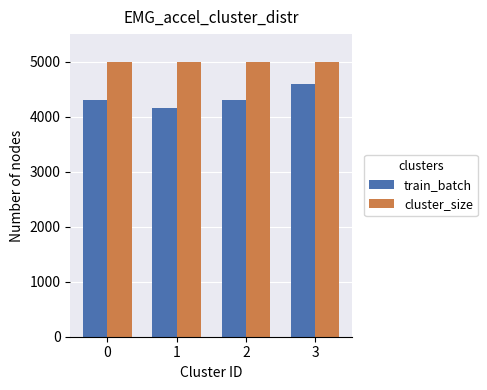

Between 2 and 3, which series saw the biggest shift?

train_batch